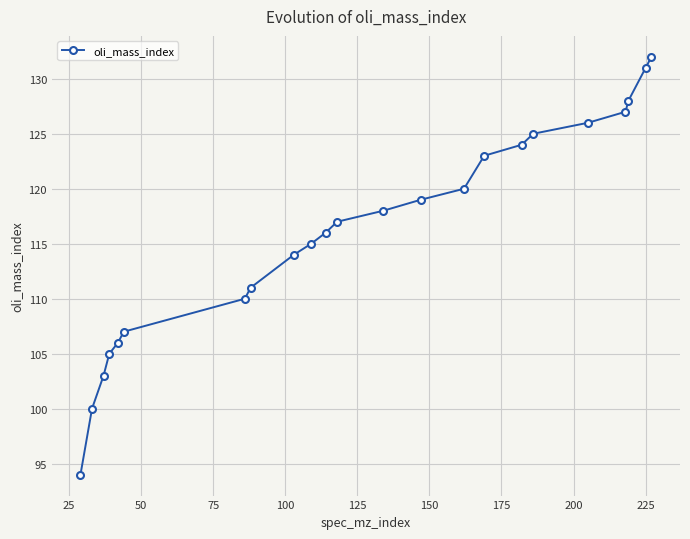

Reading left to right, list all the values displayed in this chart.

94	100	103	105	106	107	110	111	114	115	116	117	118	119	120	123	124	125	126	127	128	131	132